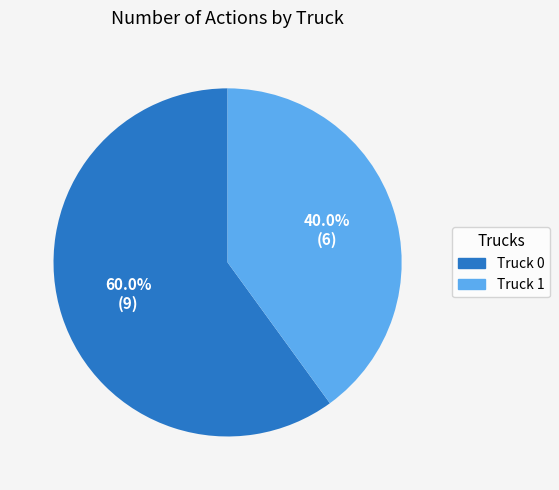

To the nearest percent, what is the average slice percentage?

50%